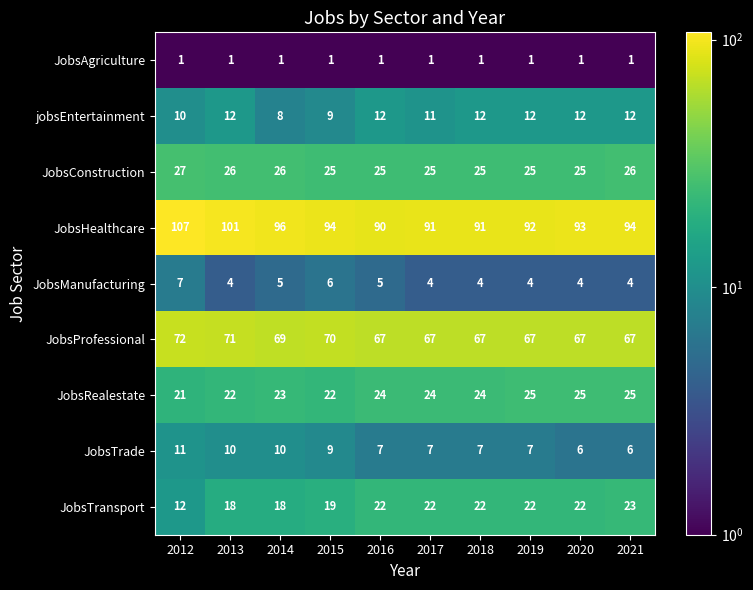

What is the sum of all JobsTransport values?

200